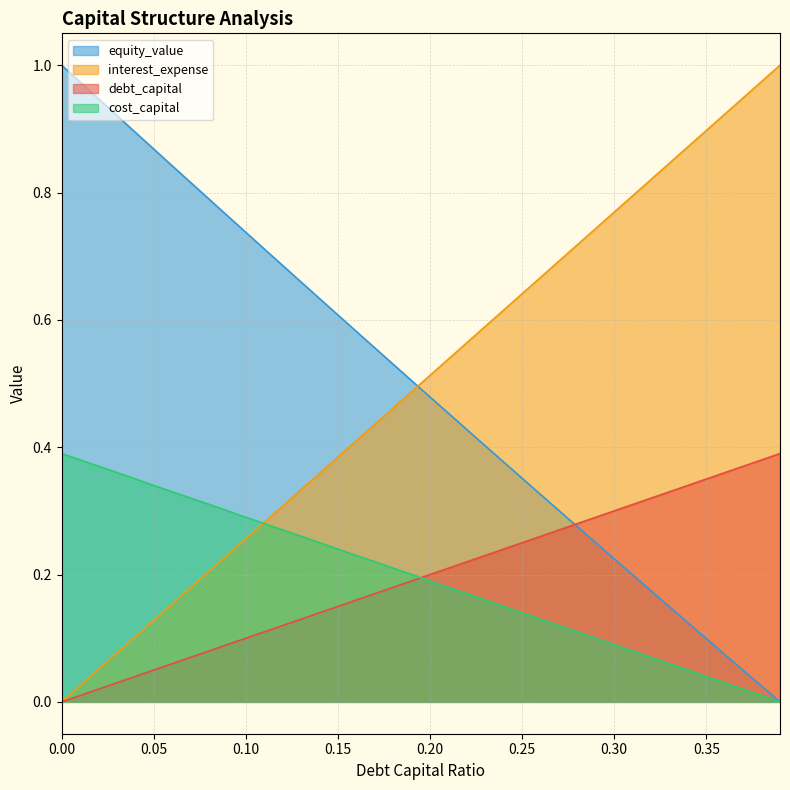

What is the highest value of the debt_capital series?

0.4